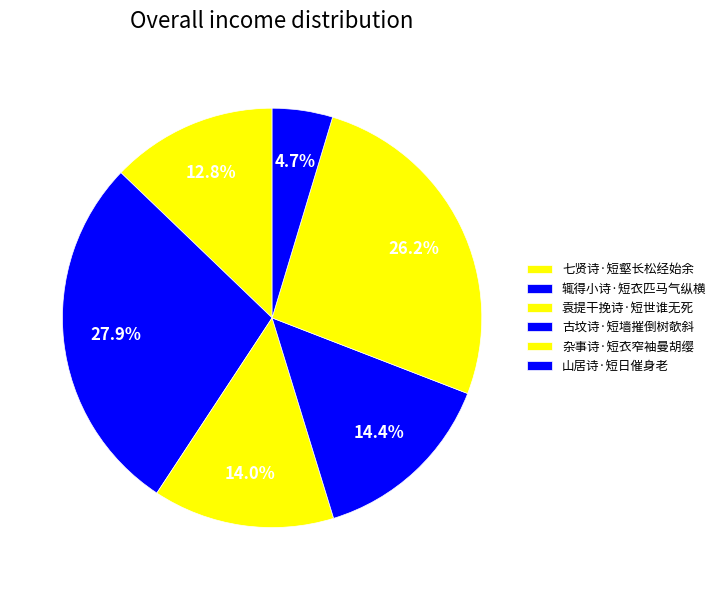

To the nearest percent, what percentage of the pie is 七贤诗·短壑长松经始余?

13%